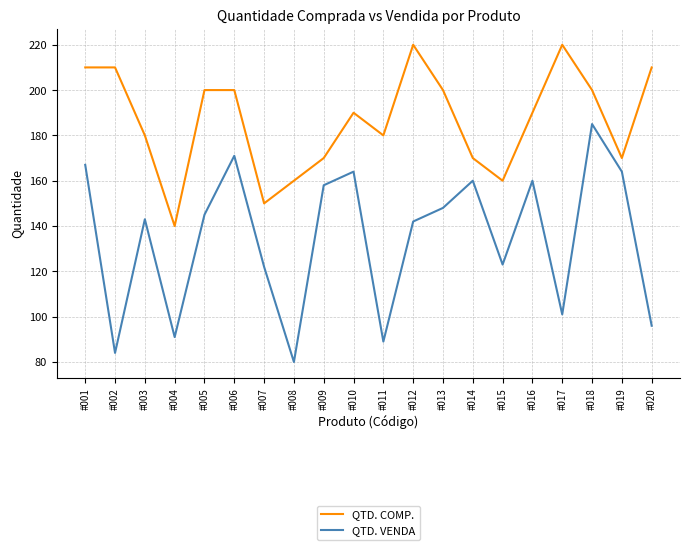

The value of QTD. VENDA at #017 is 37. True or false?

False